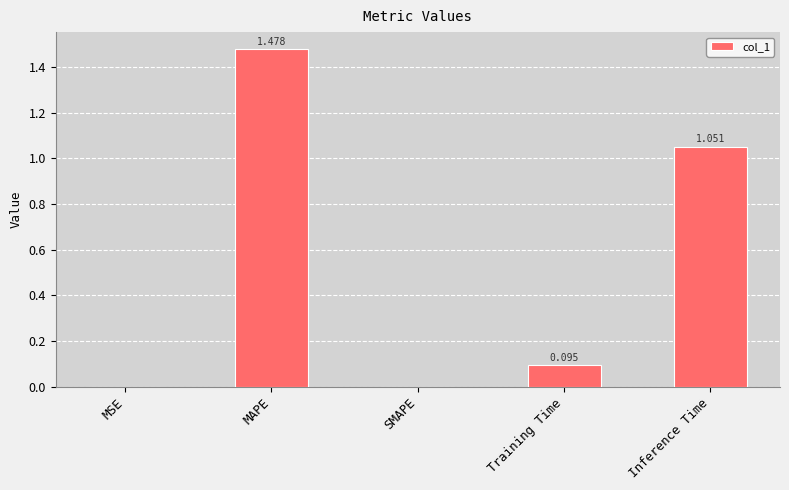

Which label corresponds to the largest value in the chart?

MAPE